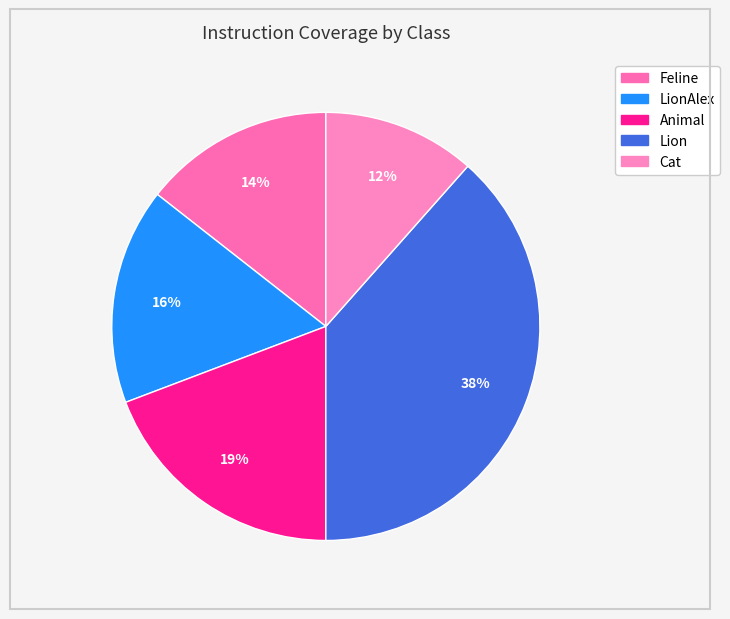

Count the number of slices in the pie.

5